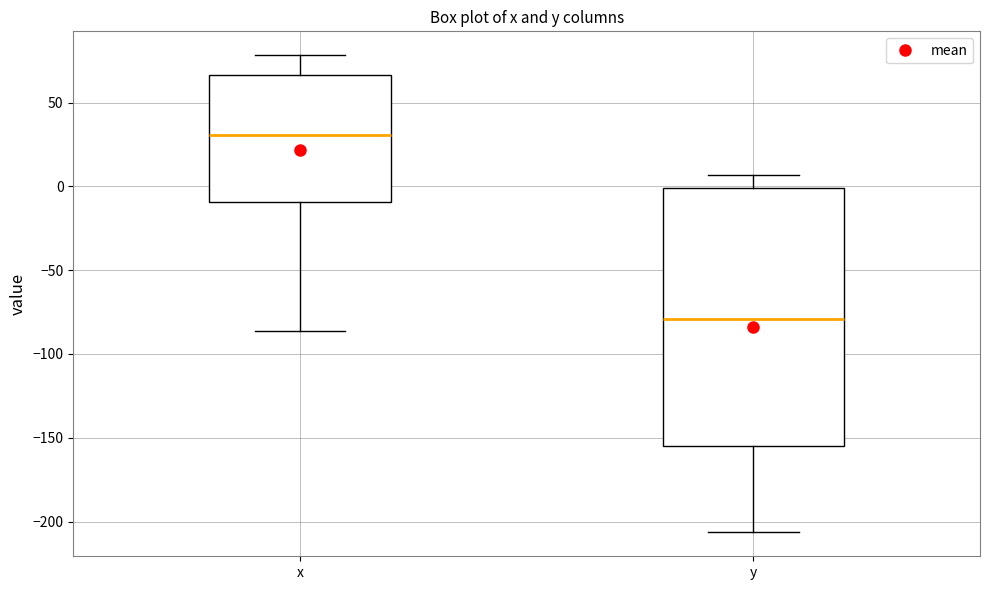

Where does the lower whisker of the box for y end on the y-axis? The values are not printed on the chart, so give them approximately, as read against the axis.

-205